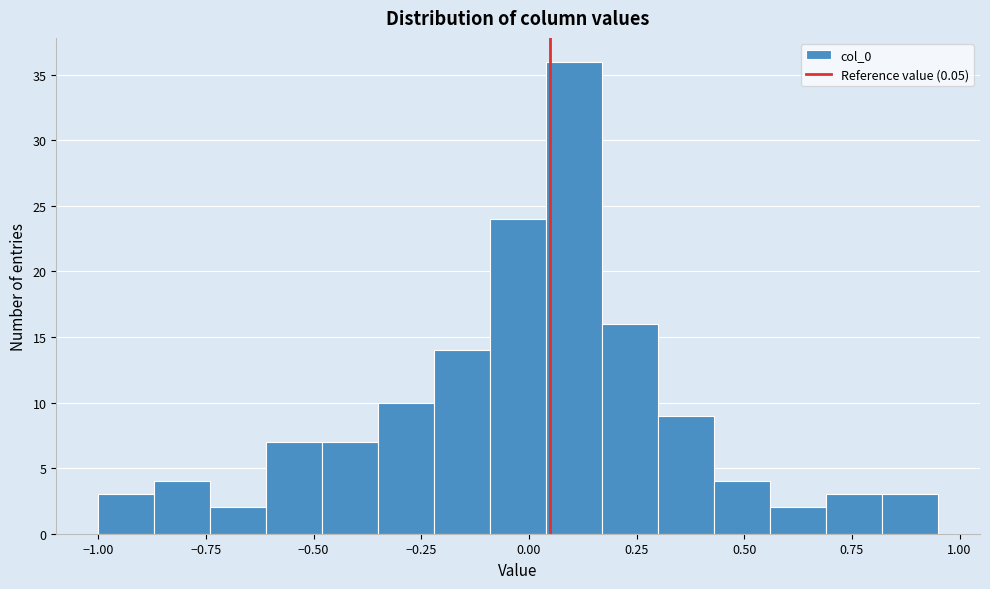

Around what value on the x-axis is the tallest bar? Give the approximate position of its centre, as read against the axis.

0.10